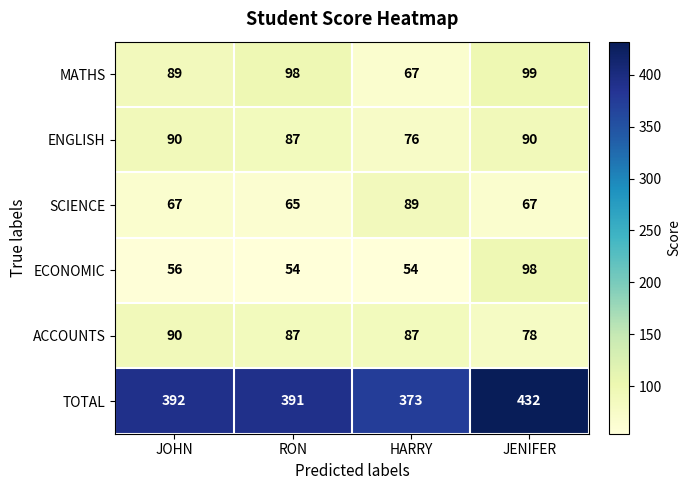

What is the total value across all series at HARRY?

746